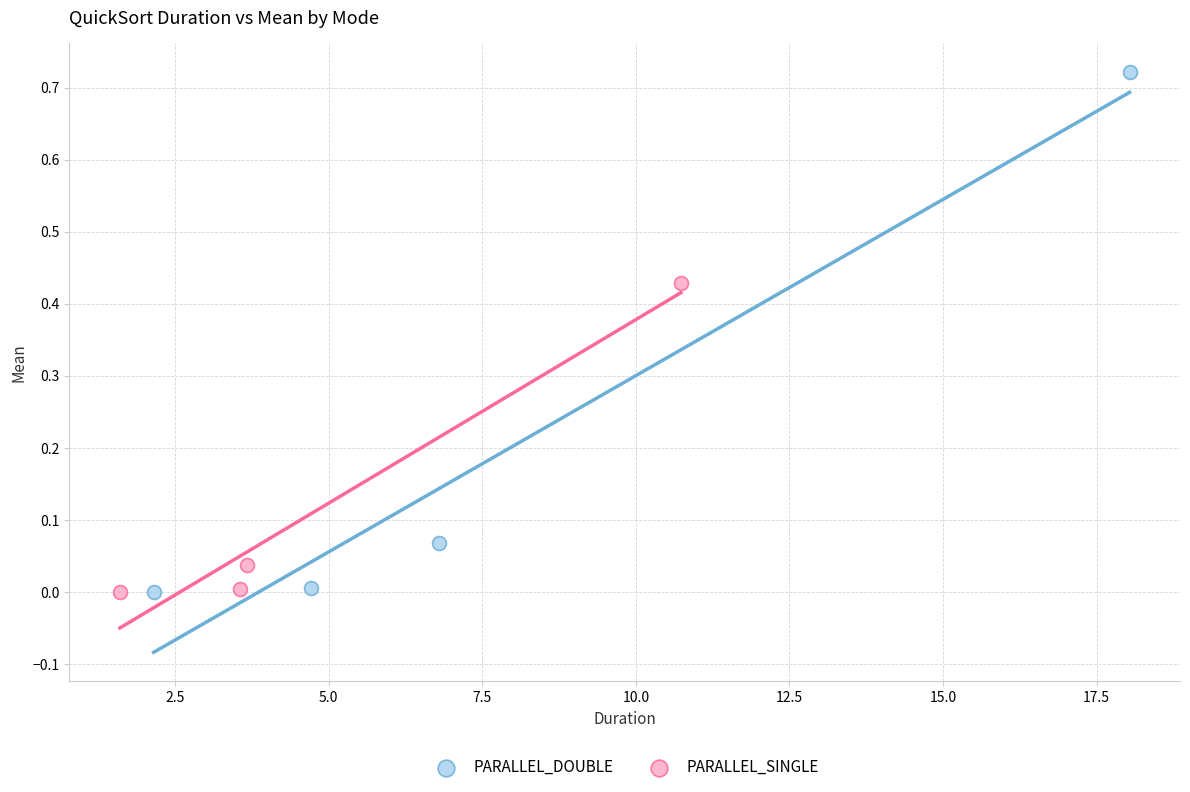

Which series reaches the maximum Y coordinate?

PARALLEL_DOUBLE